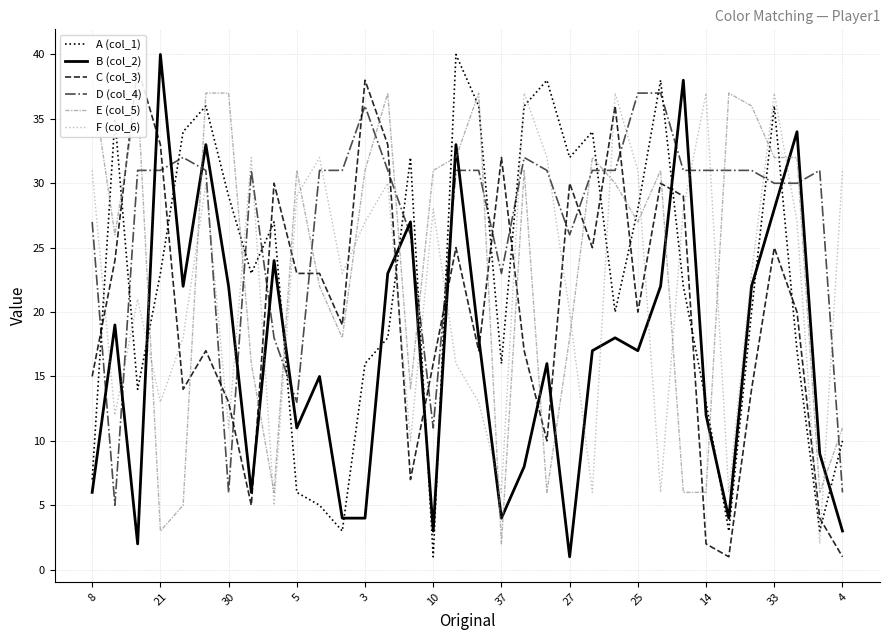

In E (col_5), how many points are higher than both neighbors (excluding endpoints)?

8